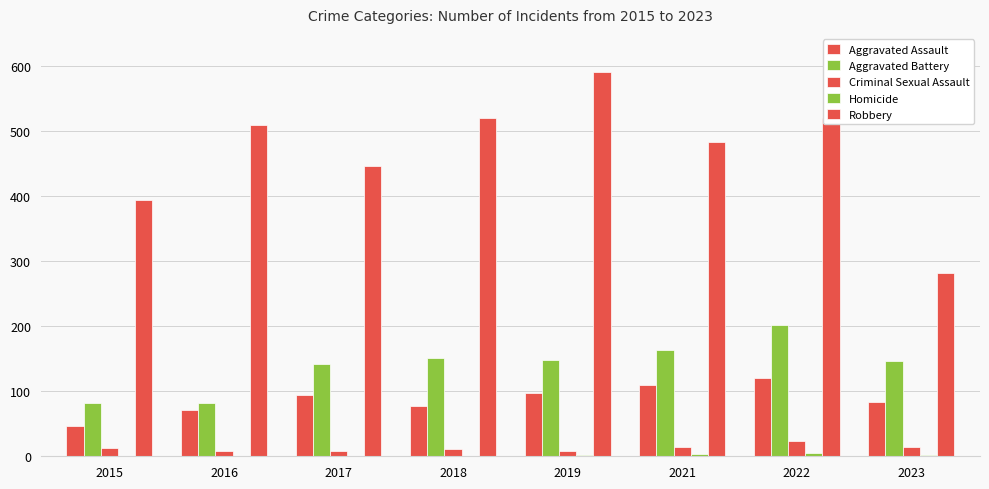

At which label does Aggravated Assault first exceed 95?

2019